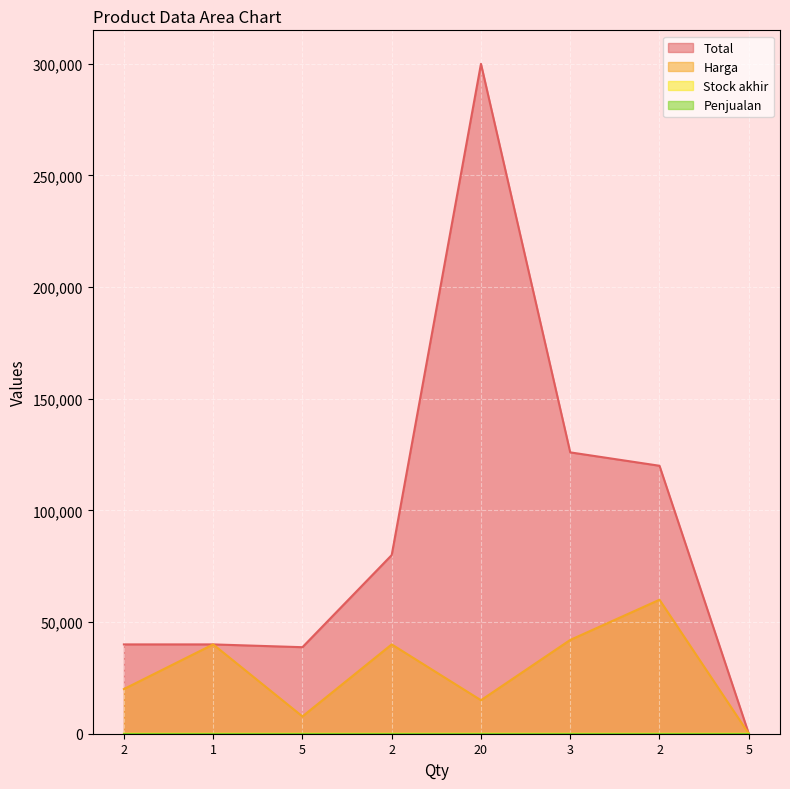

Between 1 and 2, which is larger?

2